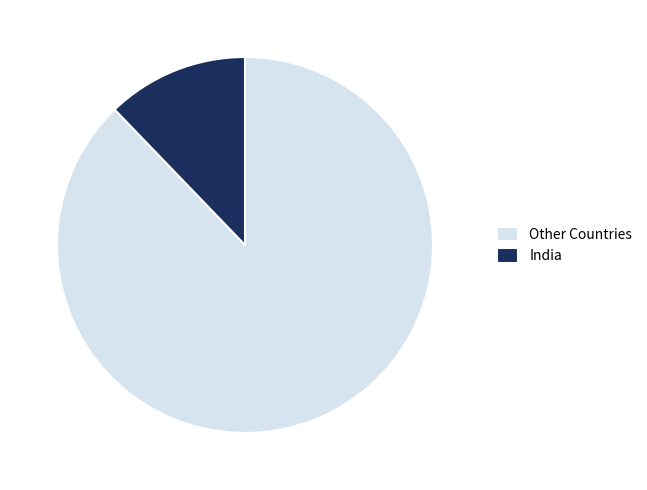

Between Other Countries and India, which is larger?

Other Countries